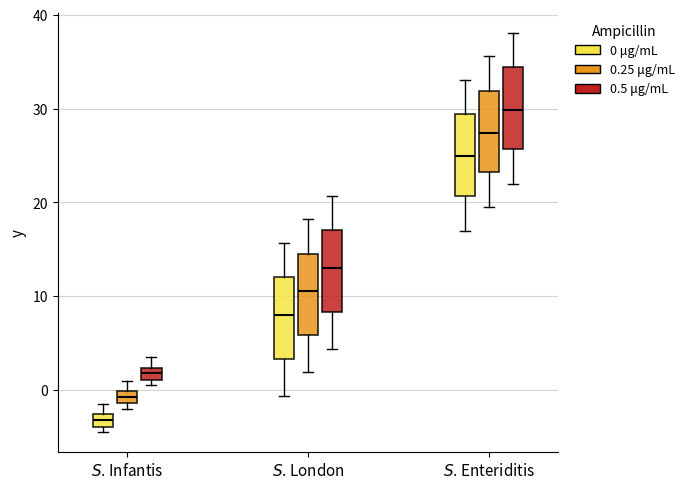

Where is the lower edge of the box for $S$. London (0.25 μg/mL) on the y-axis? The values are not printed on the chart, so give them approximately, as read against the axis.

6